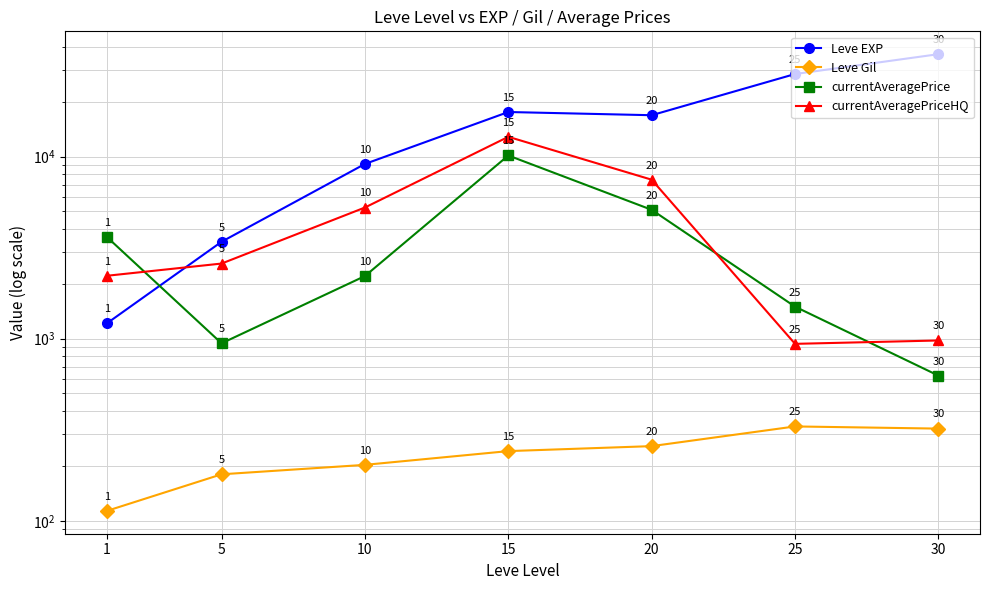

What is the maximum value for currentAveragePrice?

10135.7